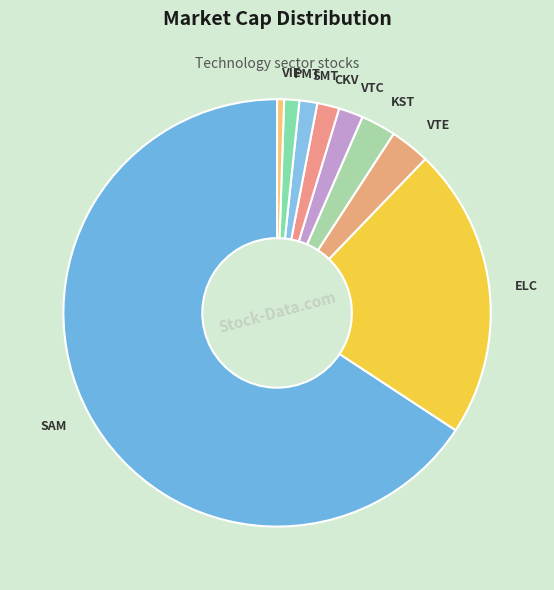

Is there any slice that represents more than half of the pie?

Yes